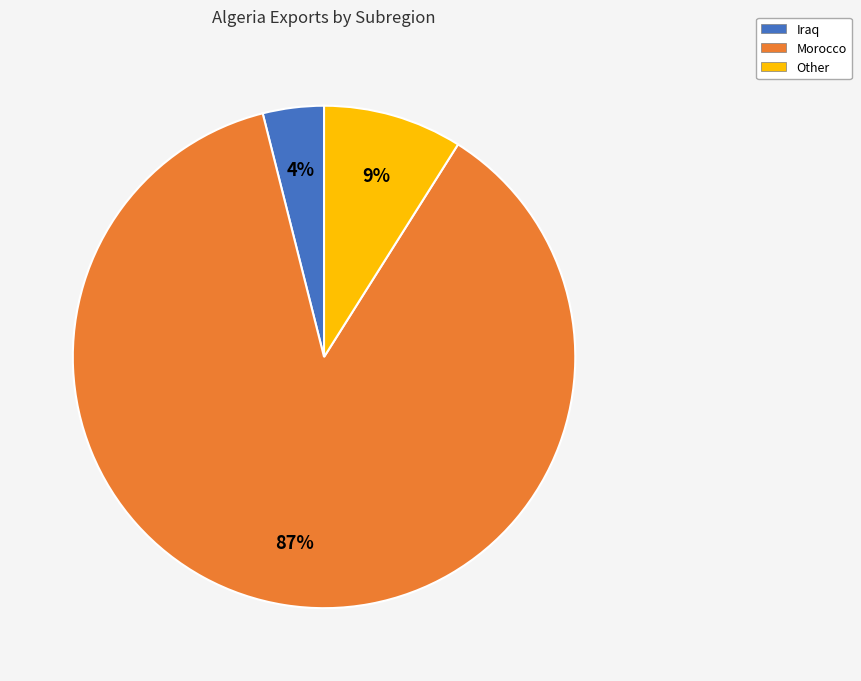

Is there any slice that represents more than half of the pie?

Yes